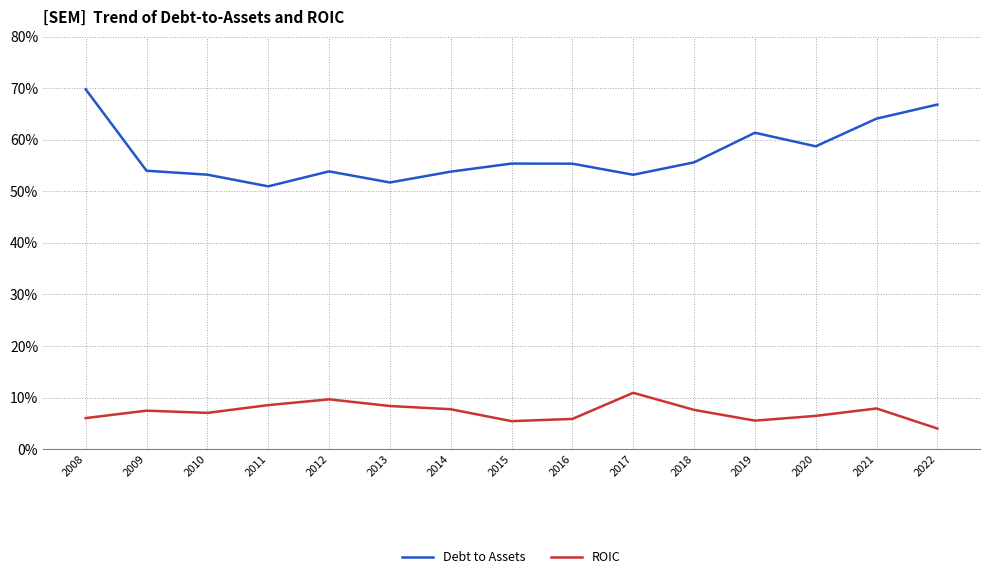

Between 2018 and 2020, which series saw the biggest shift?

Debt to Assets